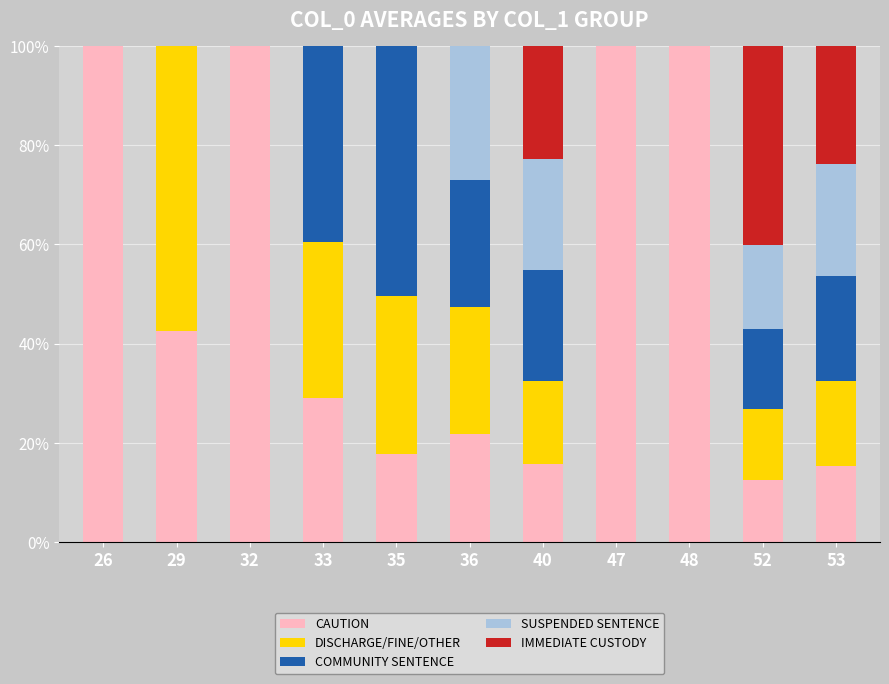

At which label does CAUTION first exceed 28?

26